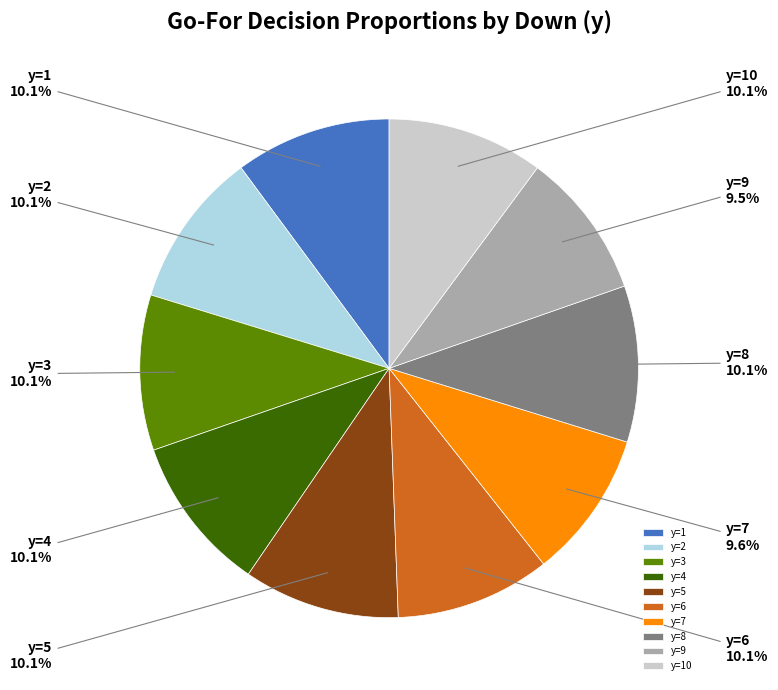

Is the sum of y=9 and y=1 greater than half?

No